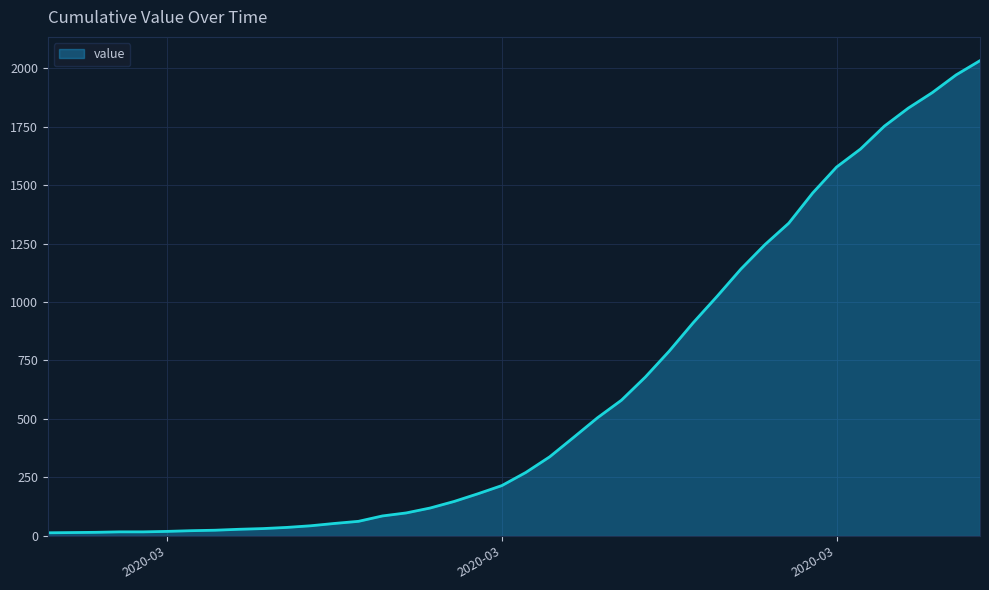

What is the greatest value displayed?

2032